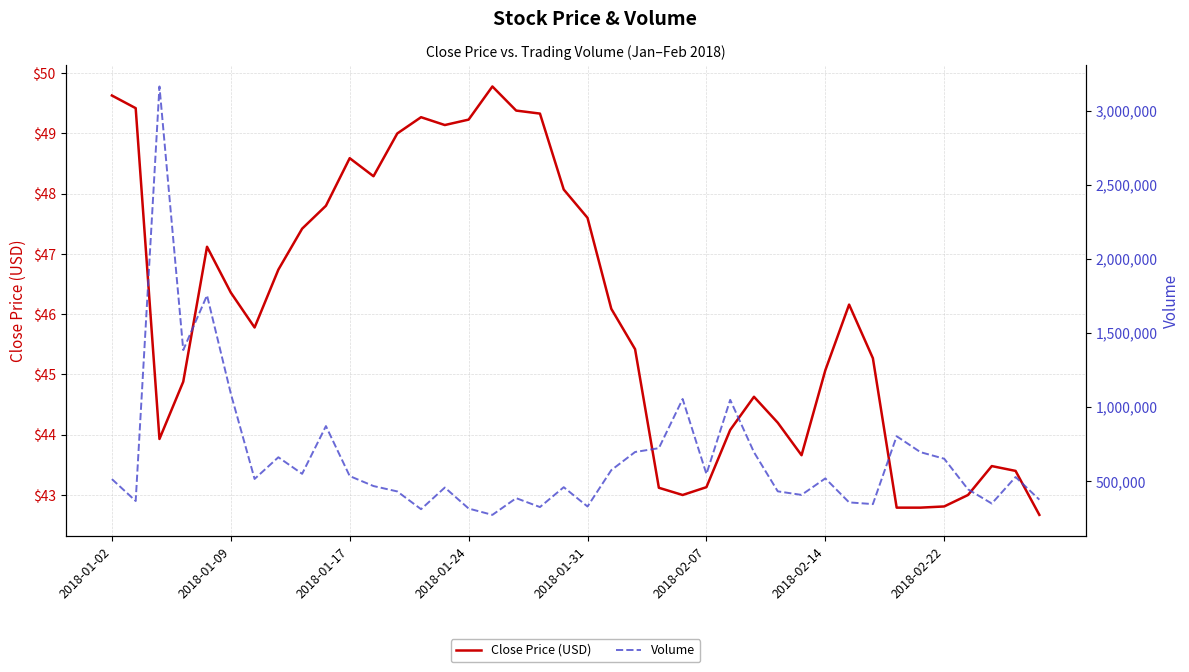

What is the approximate value of Close Price (USD) at 36?

43.0